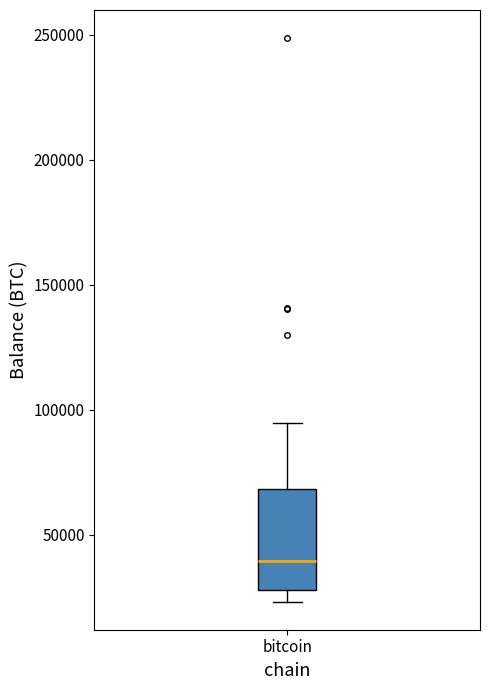

Read this box plot against the y-axis: the position of the median line, the range covered by the box, and the ends of both whiskers. The values are not printed on the chart, so give them approximately, as read against the axis.

median 40000, box 30000 to 70000, whiskers 25000 to 95000